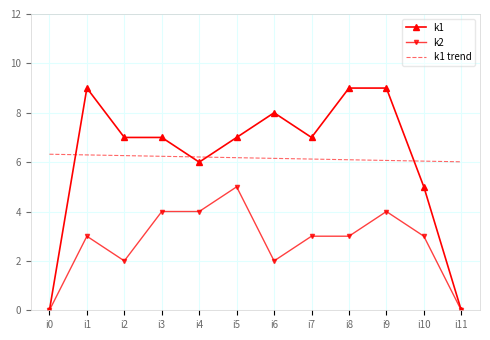

Which series has the largest range (max minus min)?

k1